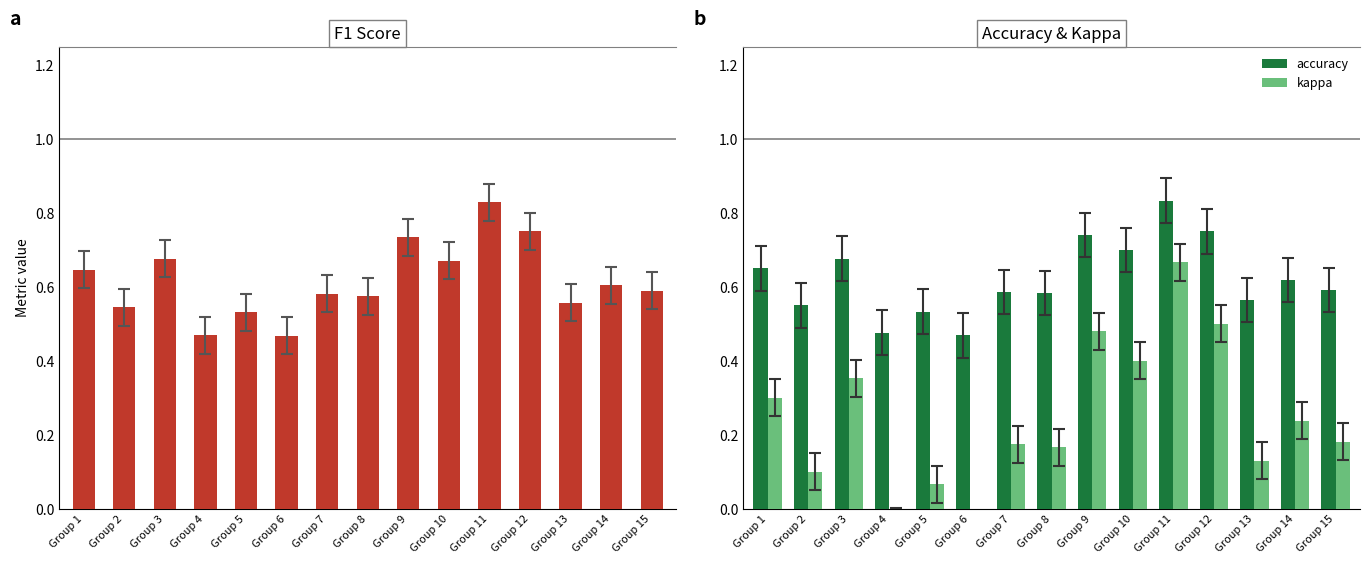

What is the minimum value for accuracy?

0.5